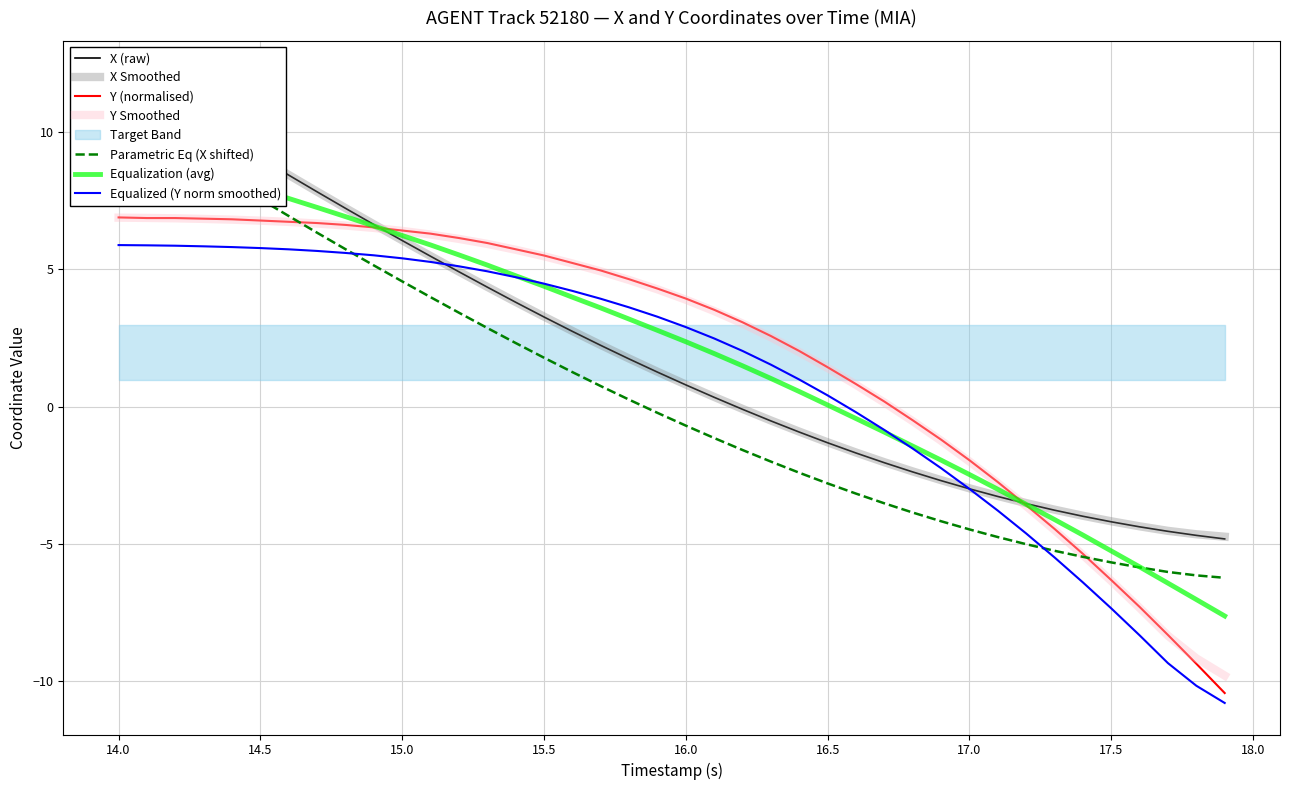

True or false: X has more than 1 points higher than both neighbors.

False